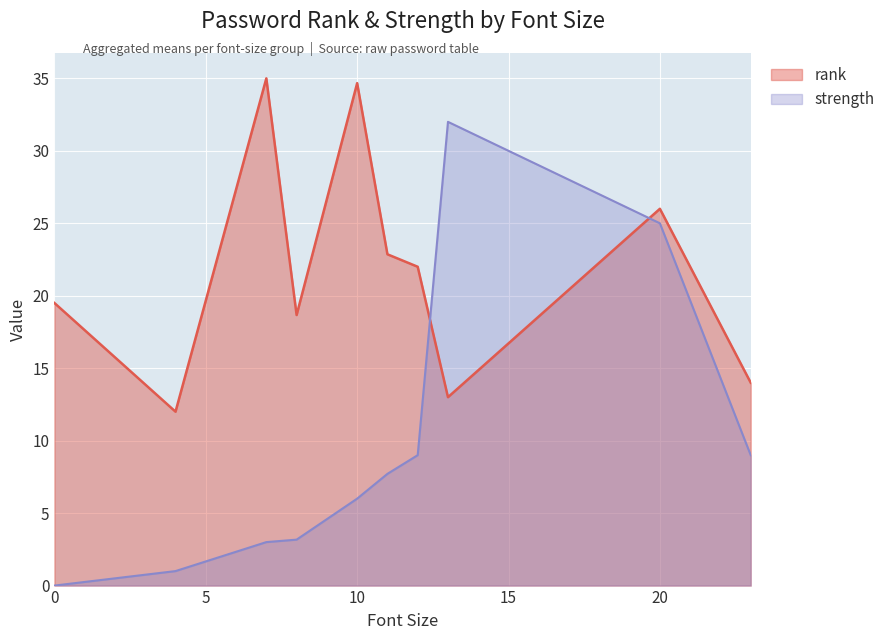

Which category has the highest value across all series?

7